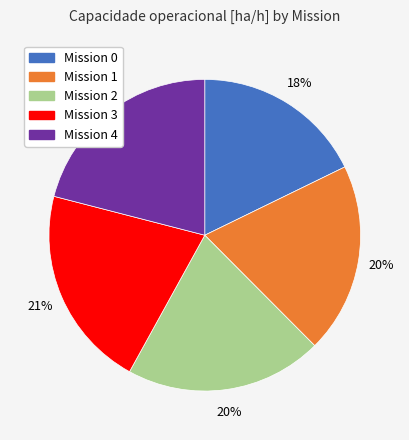

Combined, do Mission 3 and Mission 2 account for over 50%?

No